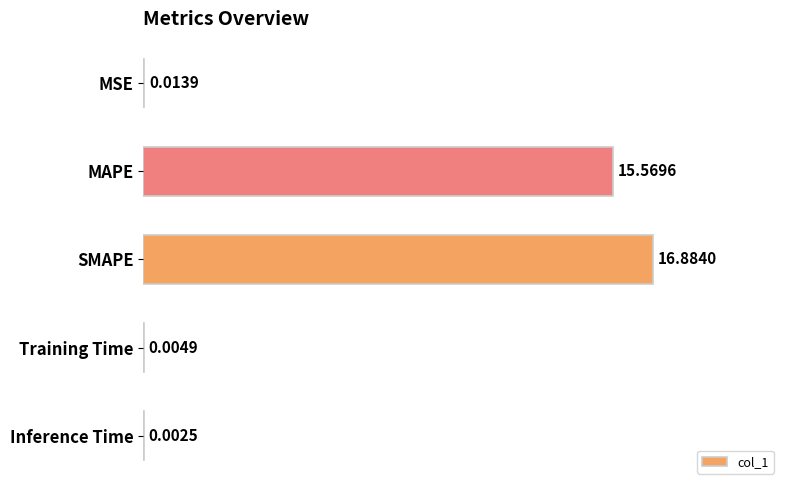

At which label is the value closest to 8?

MAPE